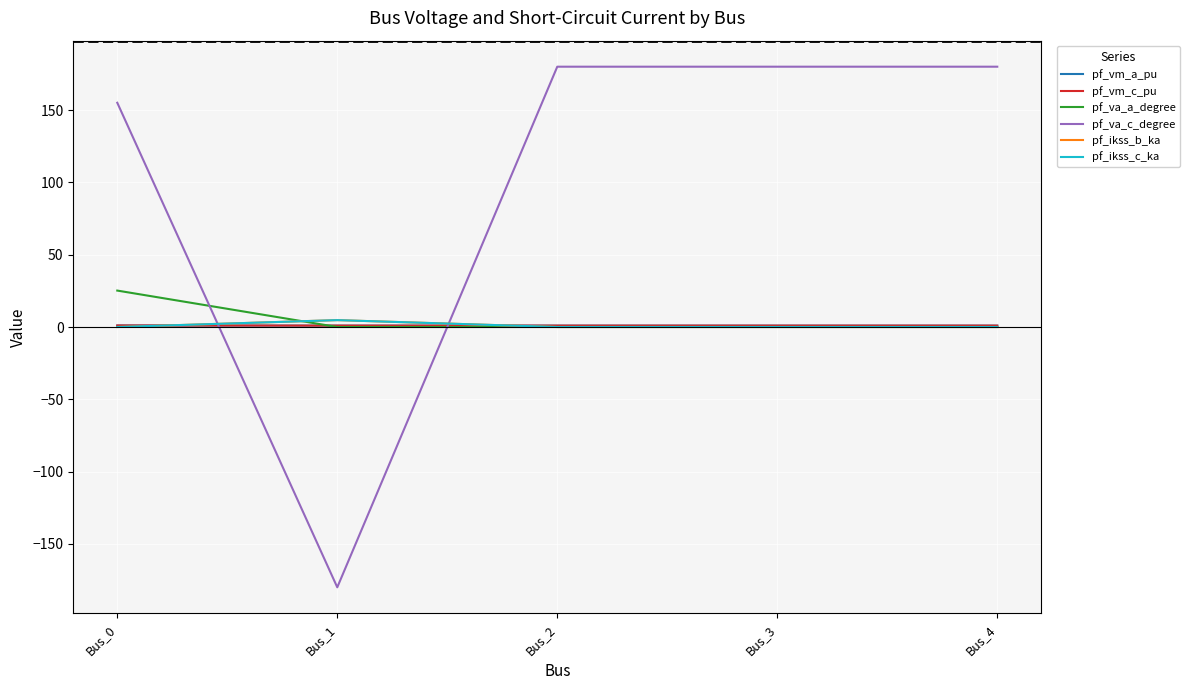

Is this an area chart (filled region under the line)?

No